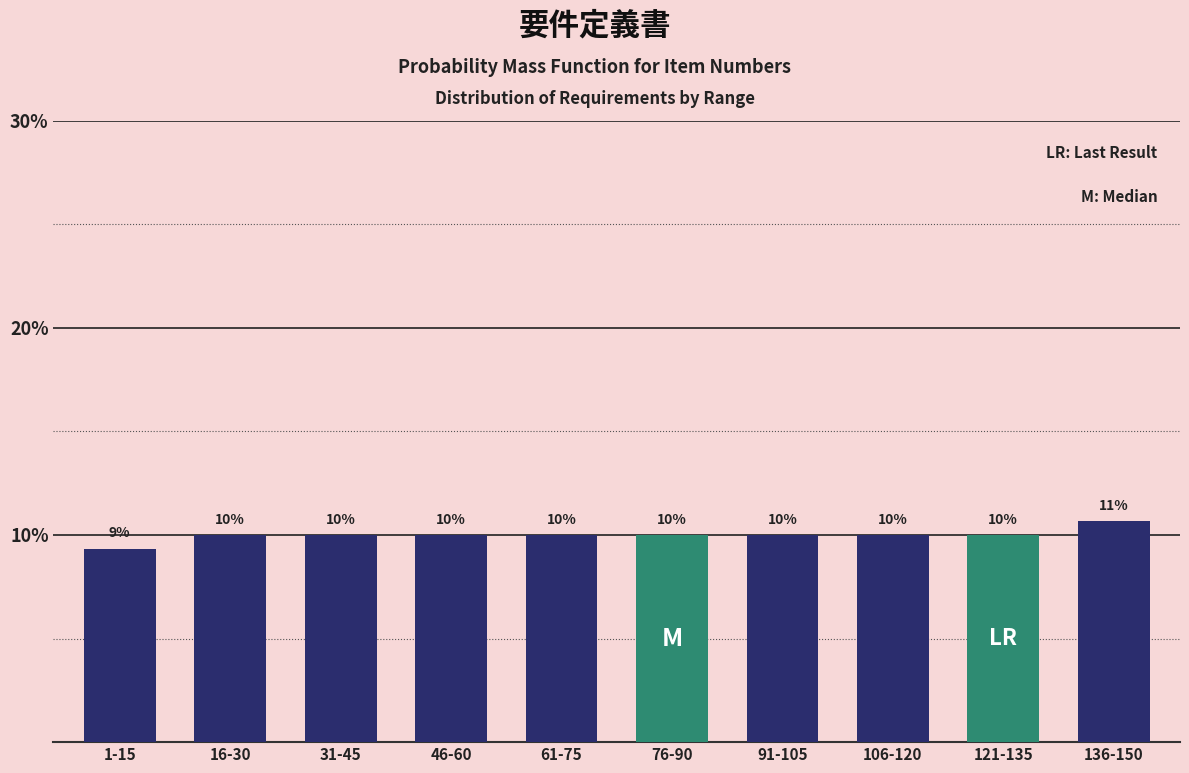

What is the ratio of the value at 106-120 to the value at 136-150?

0.9